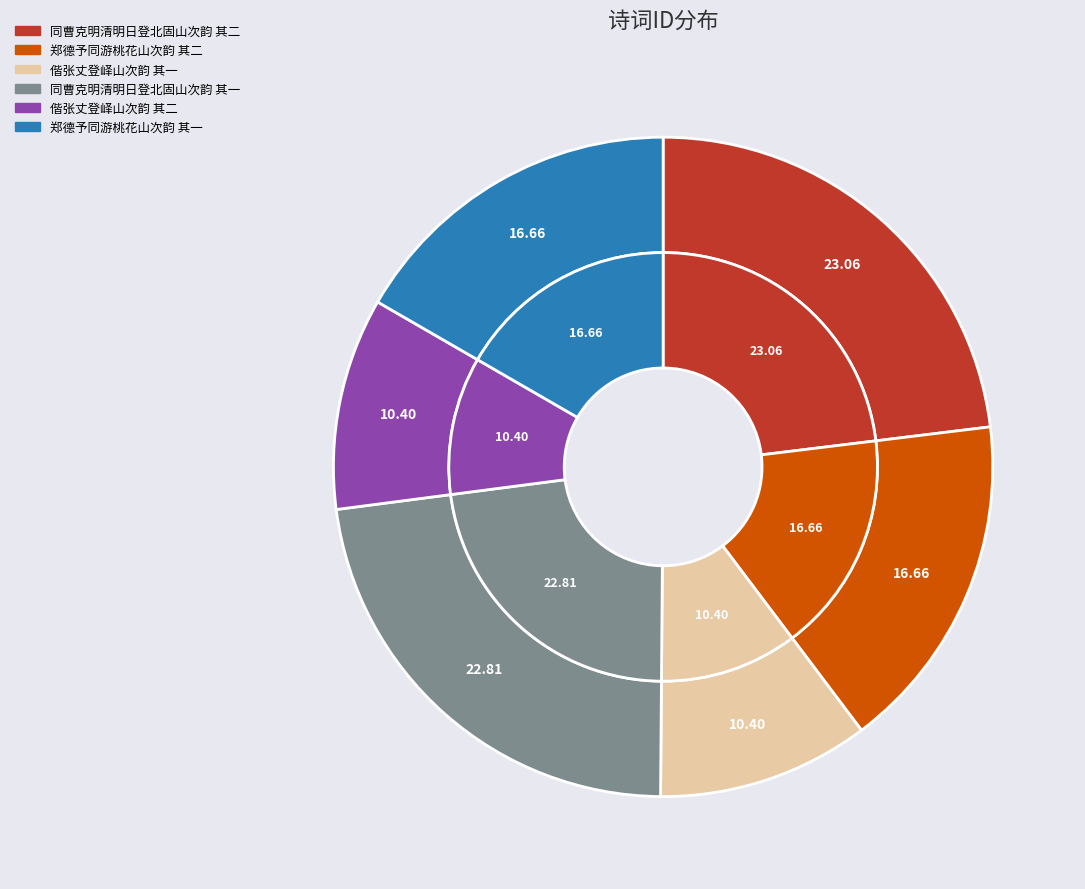

The 同曹克明清明日登北固山次韵 其一 slice represents 36% of the pie. True or false?

False